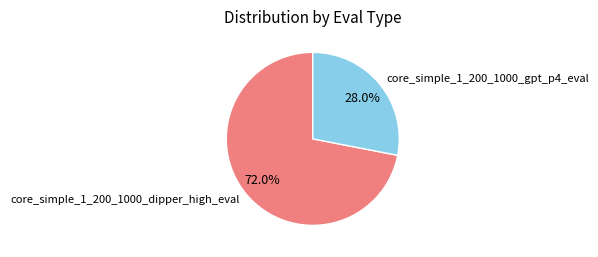

Which slice is the smallest?

core_simple_1_200_1000_gpt_p4_eval